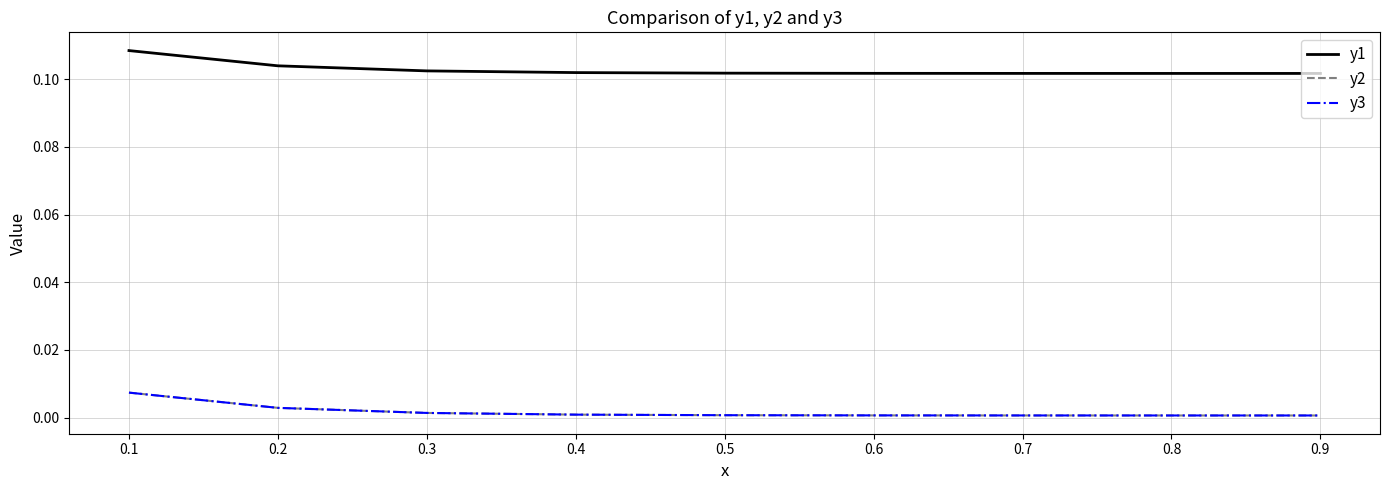

Does the chart have visible grid lines?

Yes